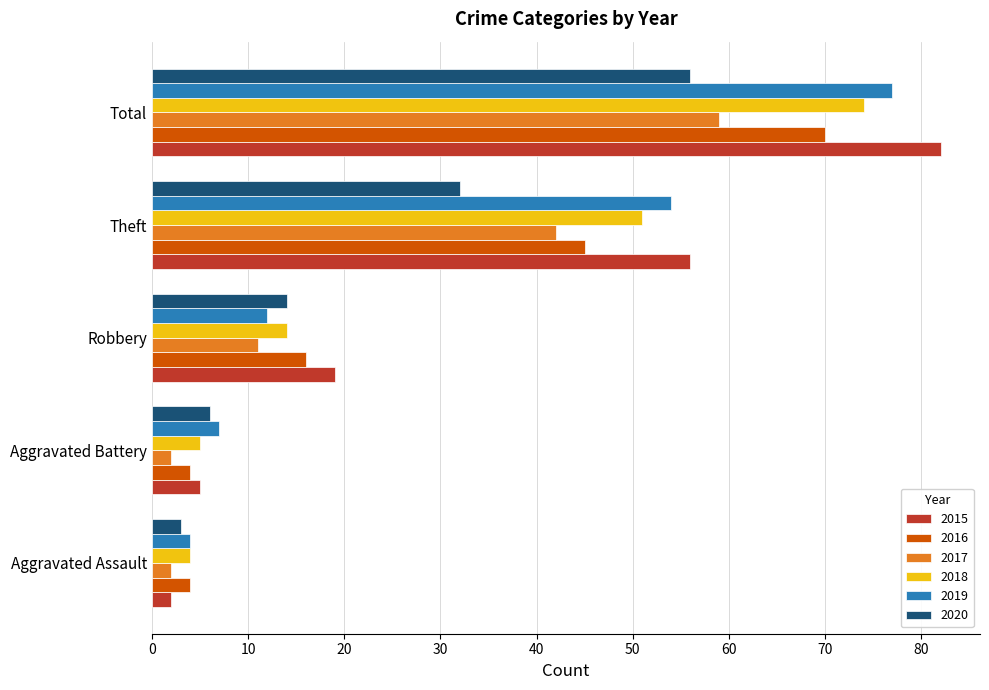

Rank the categories by 2019 value from highest to lowest.

Total, Theft, Robbery, Aggravated Battery, Aggravated Assault